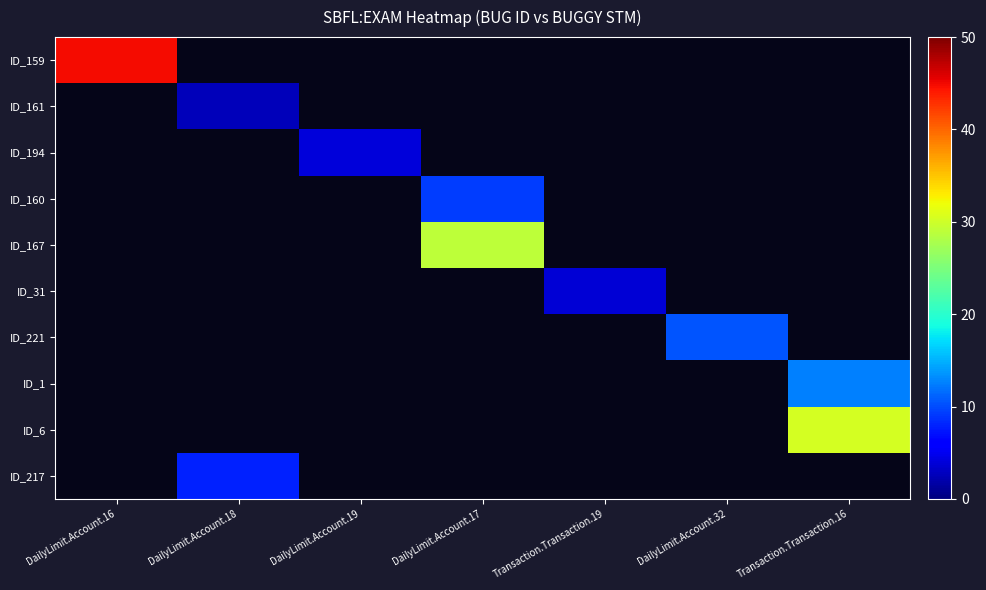

Which series has the widest spread of values?

ID_159